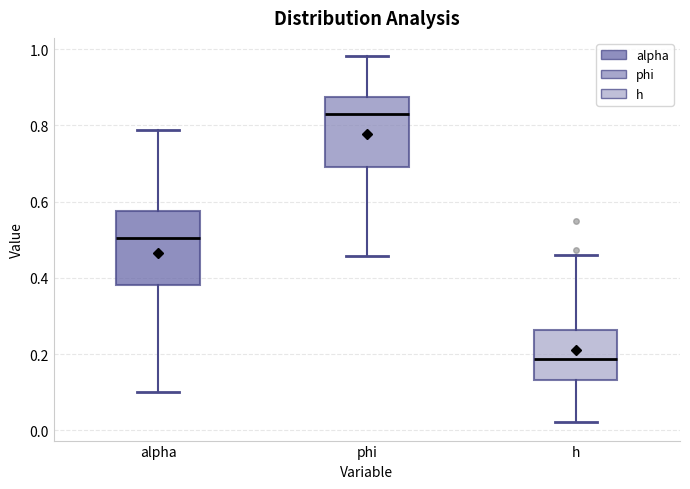

Reading left to right, read every box against the y-axis: the position of its median line, the range the box covers, and the ends of its whiskers. The values are not printed on the chart, so give them approximately, as read against the axis.

alpha: median 0.50, box 0.38 to 0.58, whiskers 0.10 to 0.78
phi: median 0.84, box 0.70 to 0.88, whiskers 0.46 to 0.98
h: median 0.18, box 0.14 to 0.26, whiskers 0.02 to 0.46